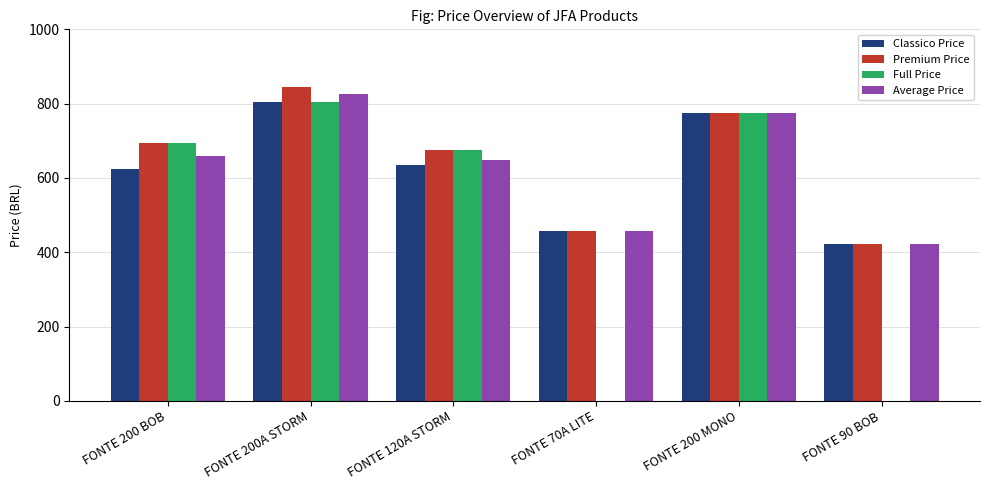

What is the sum of all Classico Price values?

3719.4